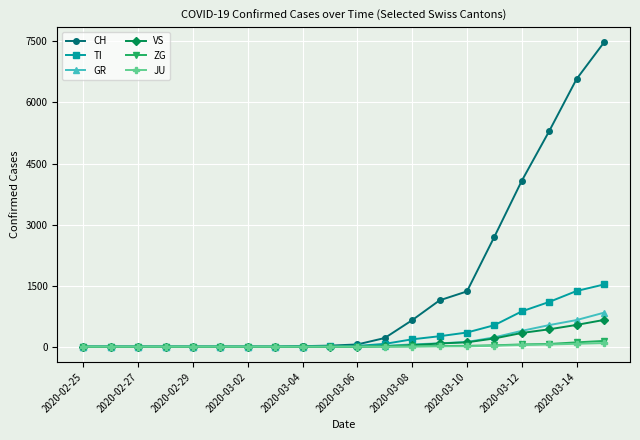

What is the difference between the maximum and minimum values in the ZG series?

143